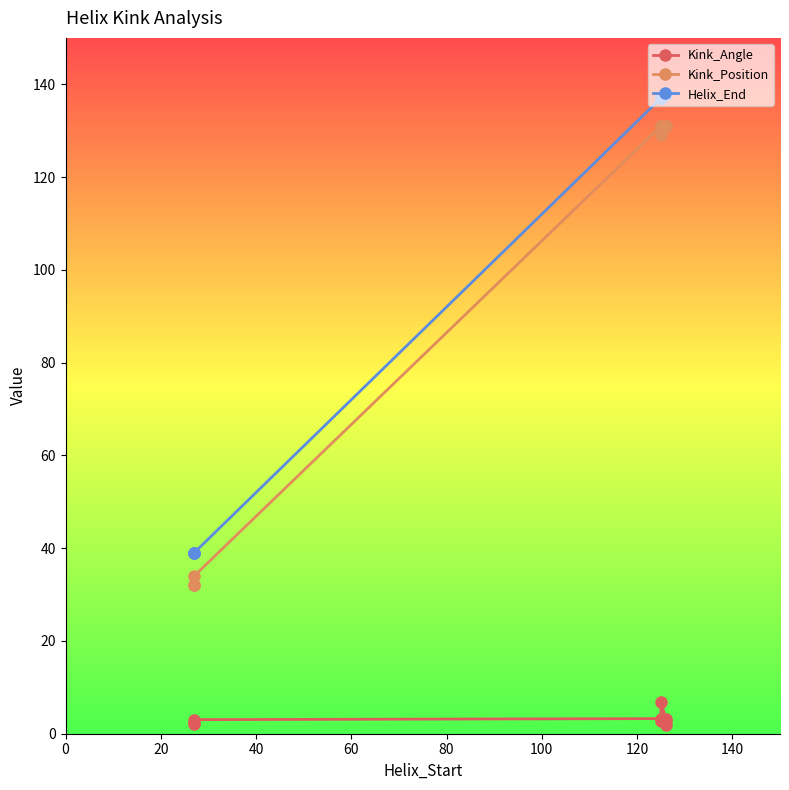

What is the sum of all Kink_Angle values?

28.3